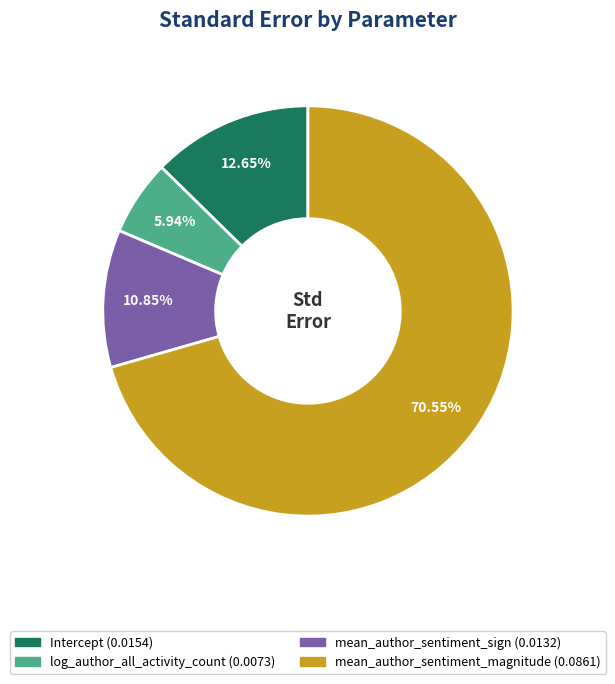

Combined, do mean_author_sentiment_sign and mean_author_sentiment_magnitude account for over 50%?

Yes